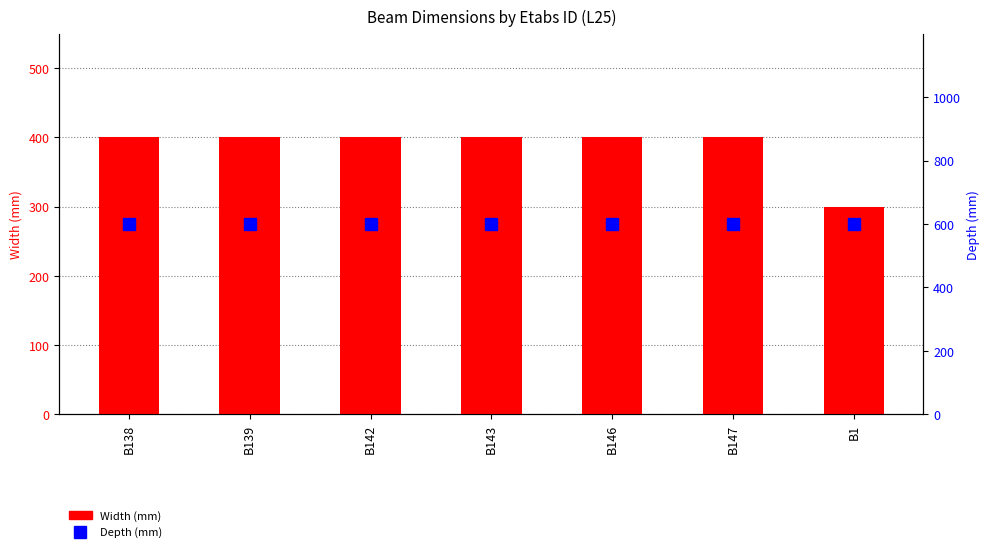

Reading left to right, extract all data points from this chart.

Width (mm): 400	400	400	400	400	400	300
Depth (mm): 600	600	600	600	600	600	600